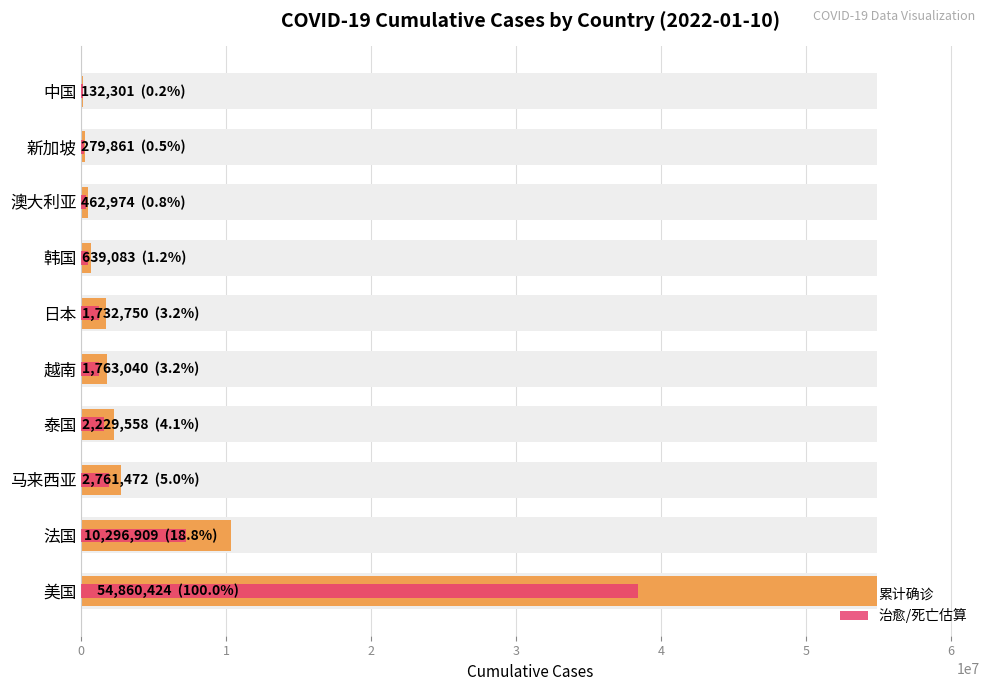

Rank the series by their maximum value, from highest to lowest.

累计确诊, 治愈/死亡估算